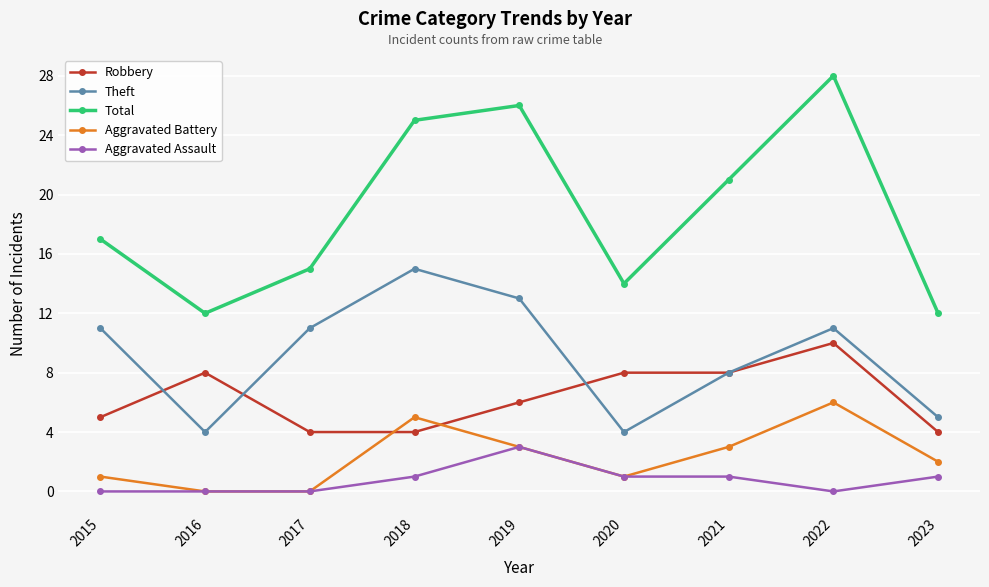

True or false: Theft has more than 2 points higher than both neighbors.

False